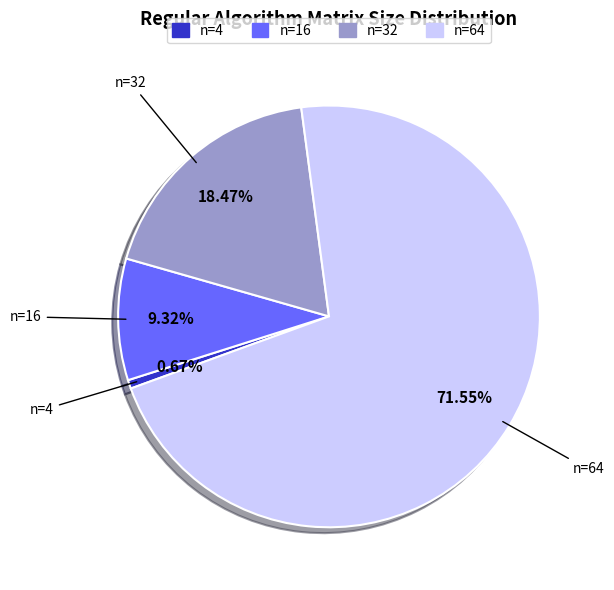

Combined, do n=64 and n=16 account for over 50%?

Yes